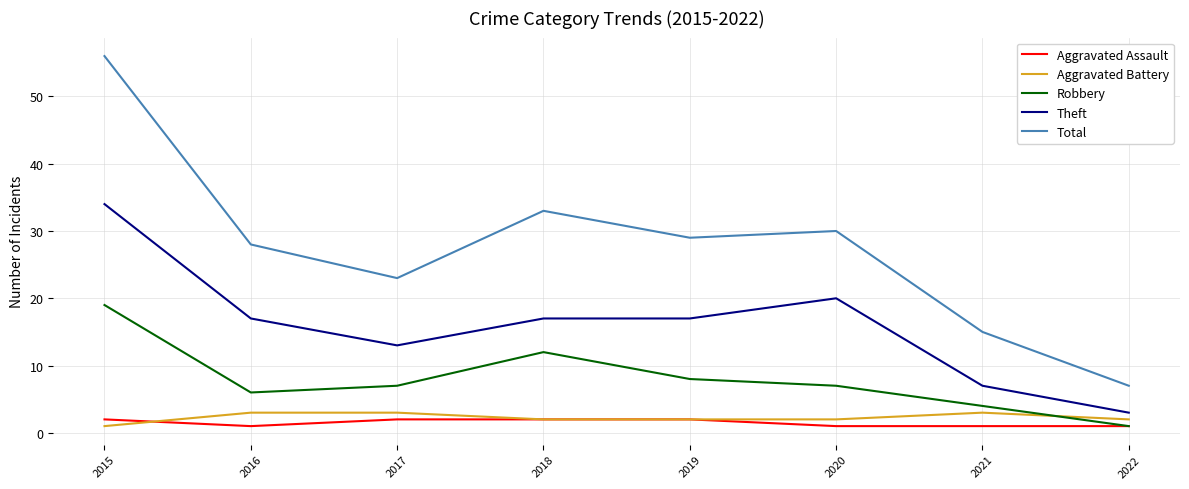

Which series ends up on top after the final intersection of Robbery and Aggravated Battery?

Aggravated Battery